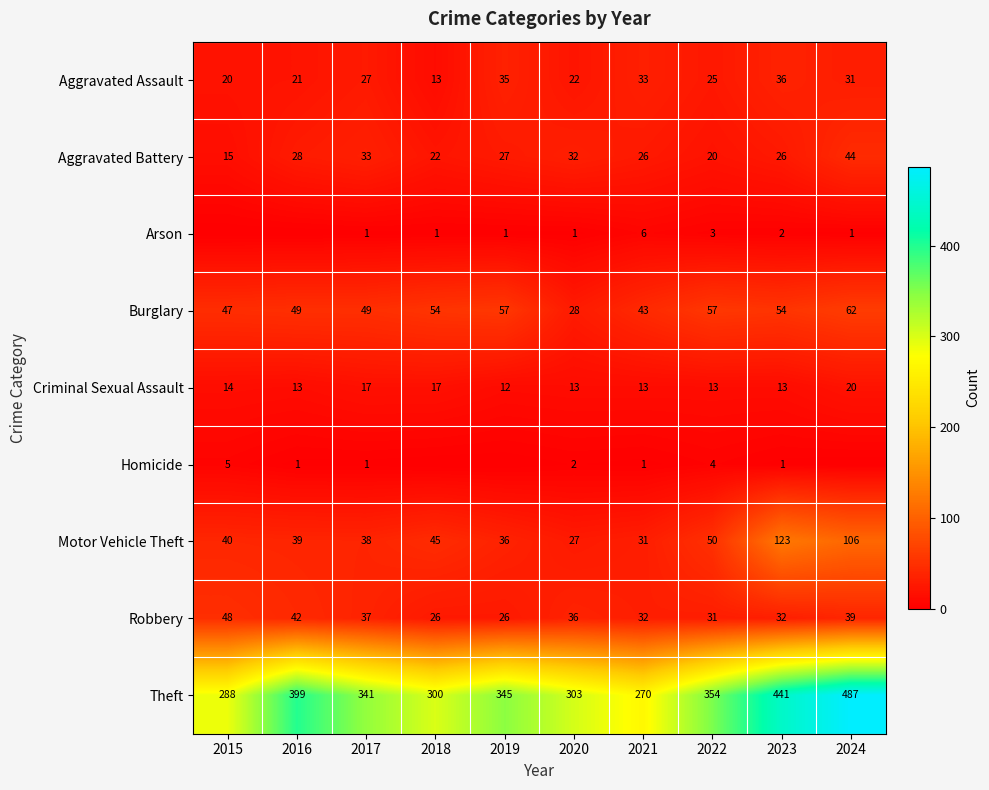

List the labels in order of Aggravated Assault value, smallest first.

2018, 2015, 2016, 2020, 2022, 2017, 2024, 2021, 2019, 2023